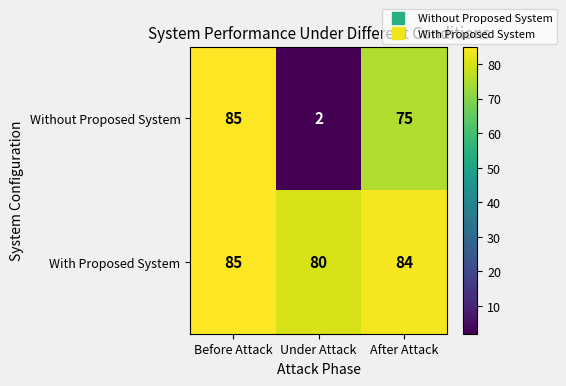

List the series in order of their overall mean, highest first.

With Proposed System, Without Proposed System